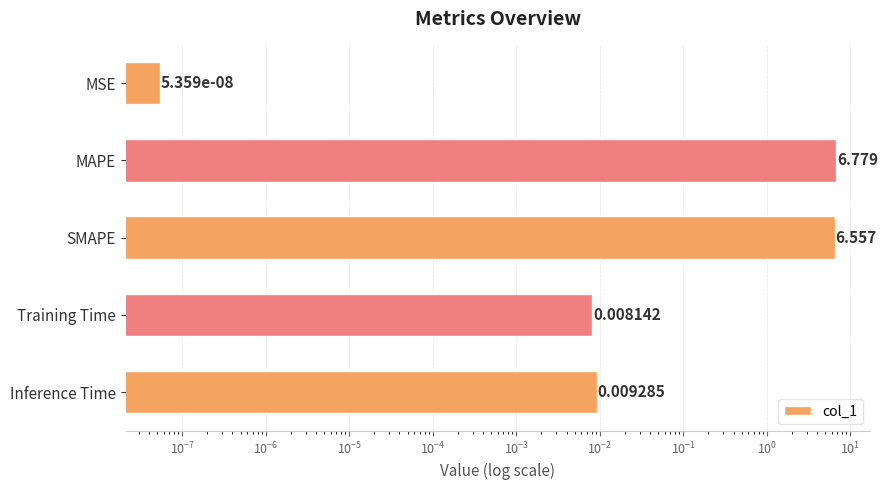

Reading right to left, what are all the values shown in this chart?

0.0	0.0	6.6	6.8	0.0